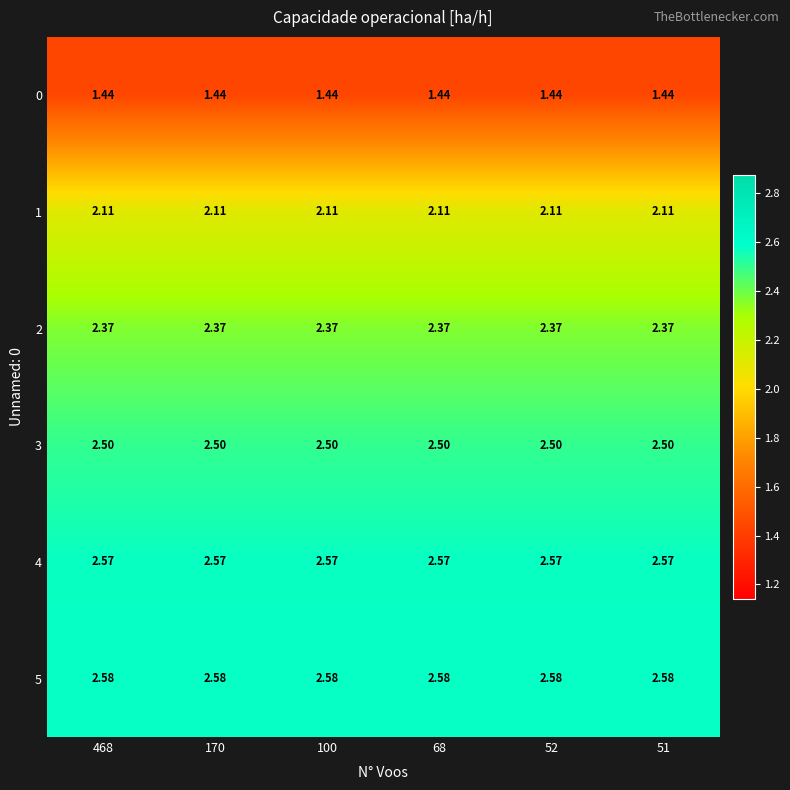

Is the value of 5 at 52 greater than the value of 1 at 68?

Yes